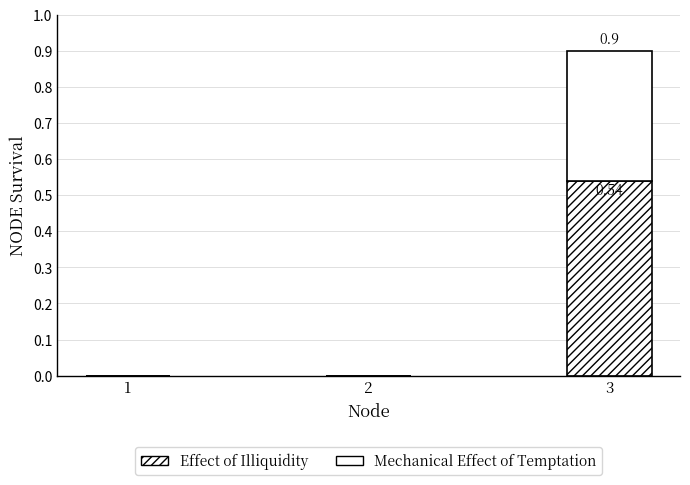

Are the bars grouped side by side (vs. stacked)?

No